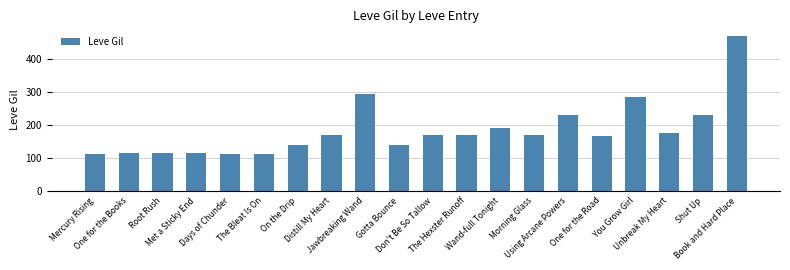

Read the value at Gotta Bounce, to the nearest 50.

150